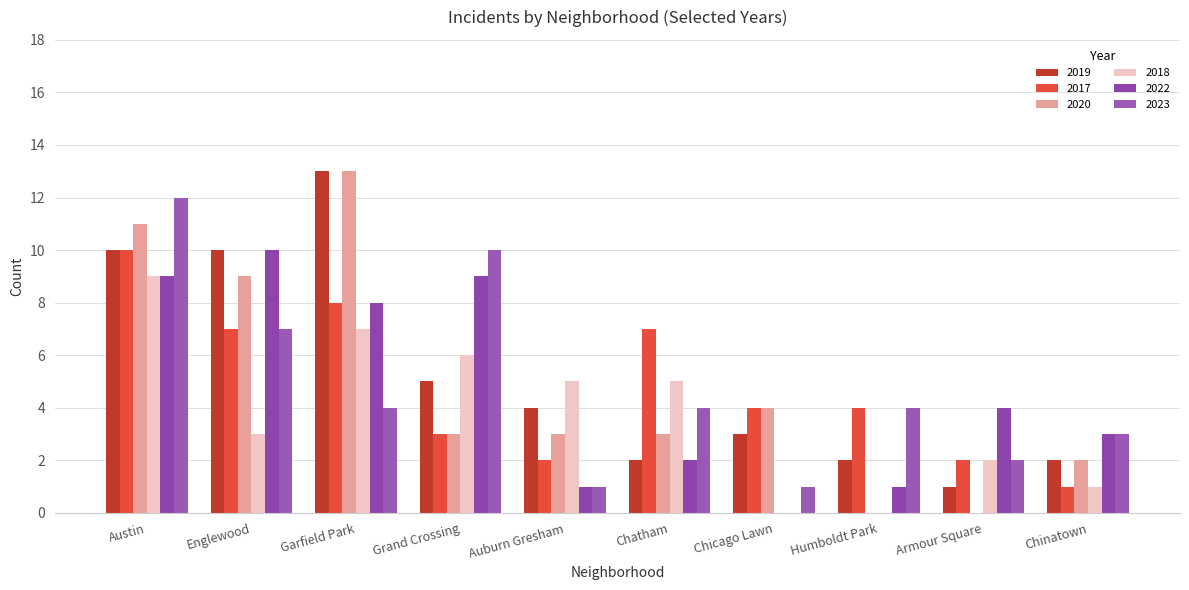

What is the value of the 2019 bar at the 4th from the left?

5